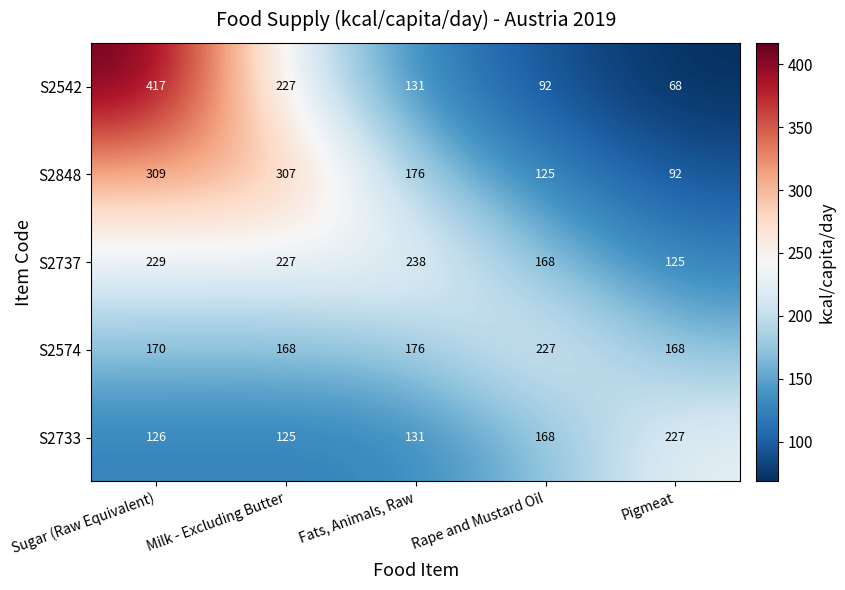

Reading right to left, extract all data points from this chart.

S2542: Pigmeat=68	Rape and Mustard Oil=92	Fats, Animals, Raw=131	Milk - Excluding Butter=227	Sugar (Raw Equivalent)=417
S2848: Pigmeat=92	Rape and Mustard Oil=125	Fats, Animals, Raw=176	Milk - Excluding Butter=307	Sugar (Raw Equivalent)=309
S2737: Pigmeat=125	Rape and Mustard Oil=168	Fats, Animals, Raw=238	Milk - Excluding Butter=227	Sugar (Raw Equivalent)=229
S2574: Pigmeat=168	Rape and Mustard Oil=227	Fats, Animals, Raw=176	Milk - Excluding Butter=168	Sugar (Raw Equivalent)=170
S2733: Pigmeat=227	Rape and Mustard Oil=168	Fats, Animals, Raw=131	Milk - Excluding Butter=125	Sugar (Raw Equivalent)=126